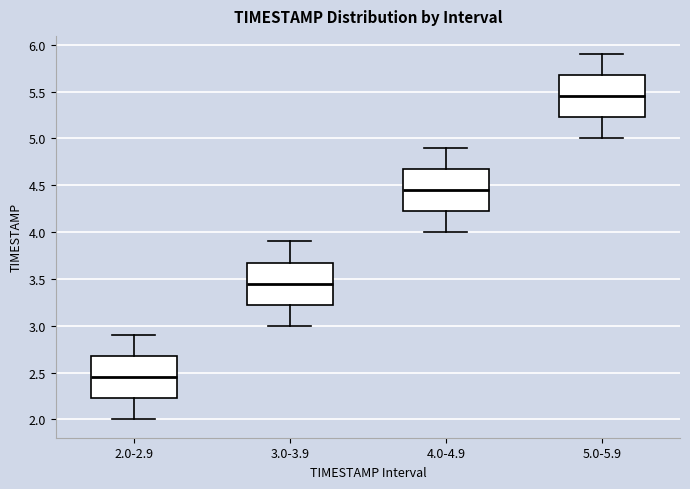

Which box has the highest median line?

5.0-5.9